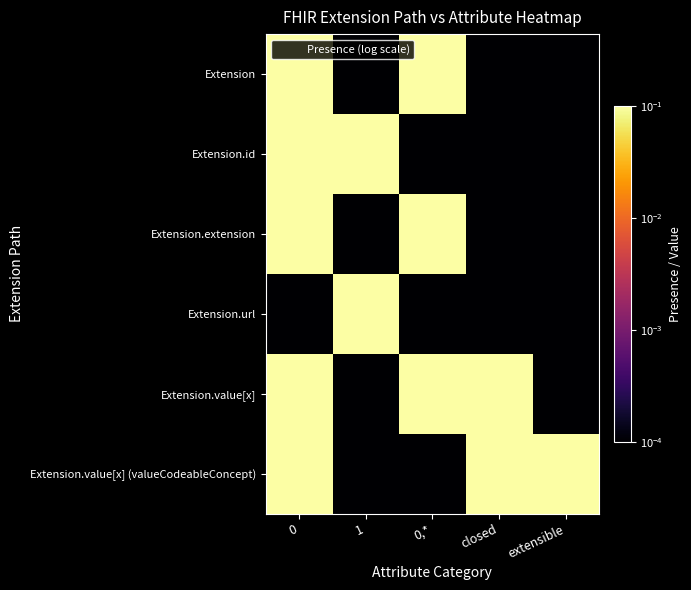

Reading left to right, what are all the values shown in this chart?

Extension: 0=1.0	1=0.0	0,*=1.0	closed=0.0	extensible=0.0
Extension.id: 0=1.0	1=1.0	0,*=0.0	closed=0.0	extensible=0.0
Extension.extension: 0=1.0	1=0.0	0,*=1.0	closed=0.0	extensible=0.0
Extension.url: 0=0.0	1=1.0	0,*=0.0	closed=0.0	extensible=0.0
Extension.value[x]: 0=1.0	1=0.0	0,*=1.0	closed=1.0	extensible=0.0
Extension.value[x] (valueCodeableConcept): 0=1.0	1=0.0	0,*=0.0	closed=1.0	extensible=1.0